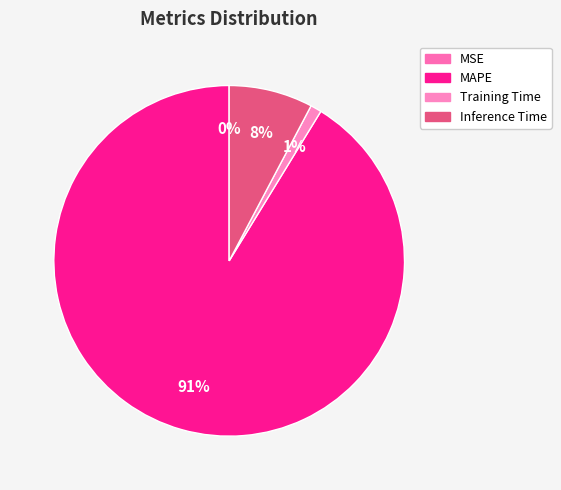

True or false: Inference Time accounts for 8% of the total.

True